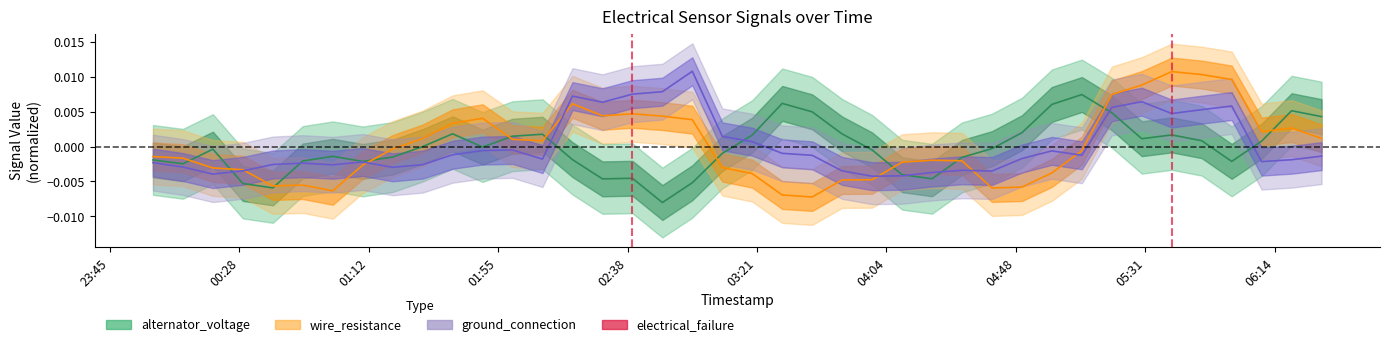

Count the values in the range 0 to 1.

2